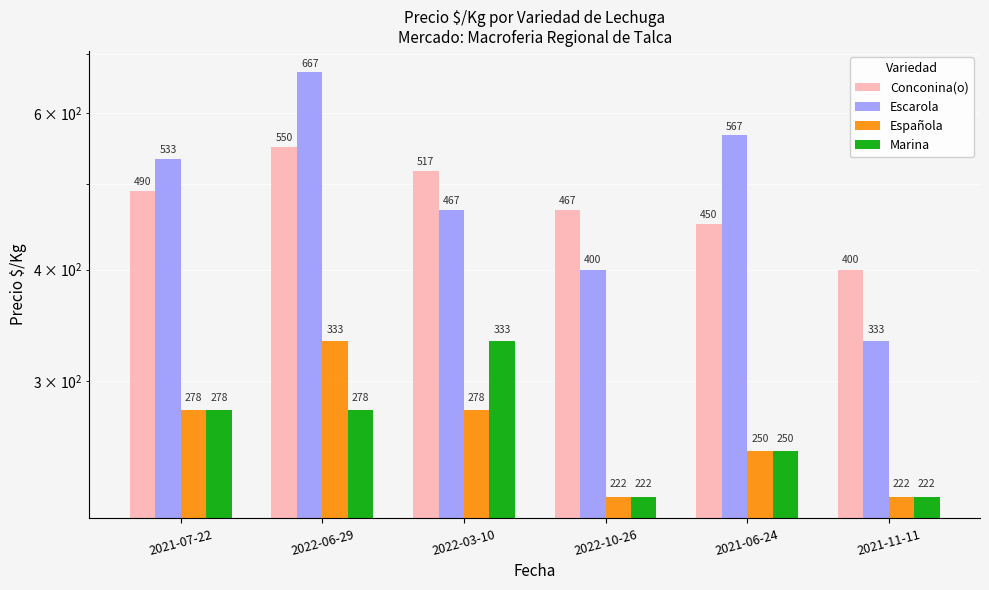

How many data points in Marina are less than 278?

3